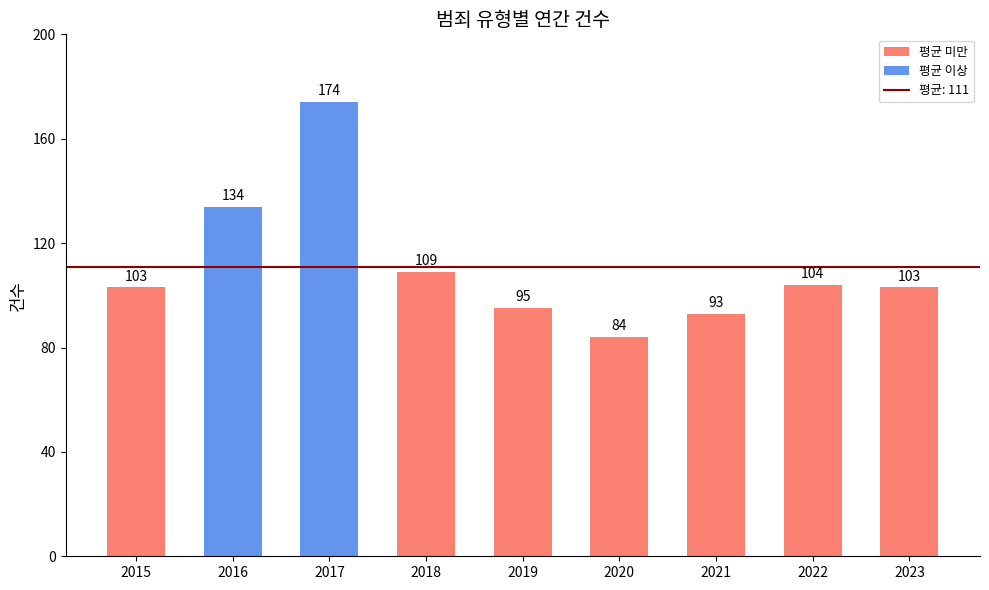

The chart shows a value of 103 at 2023. True or false?

True